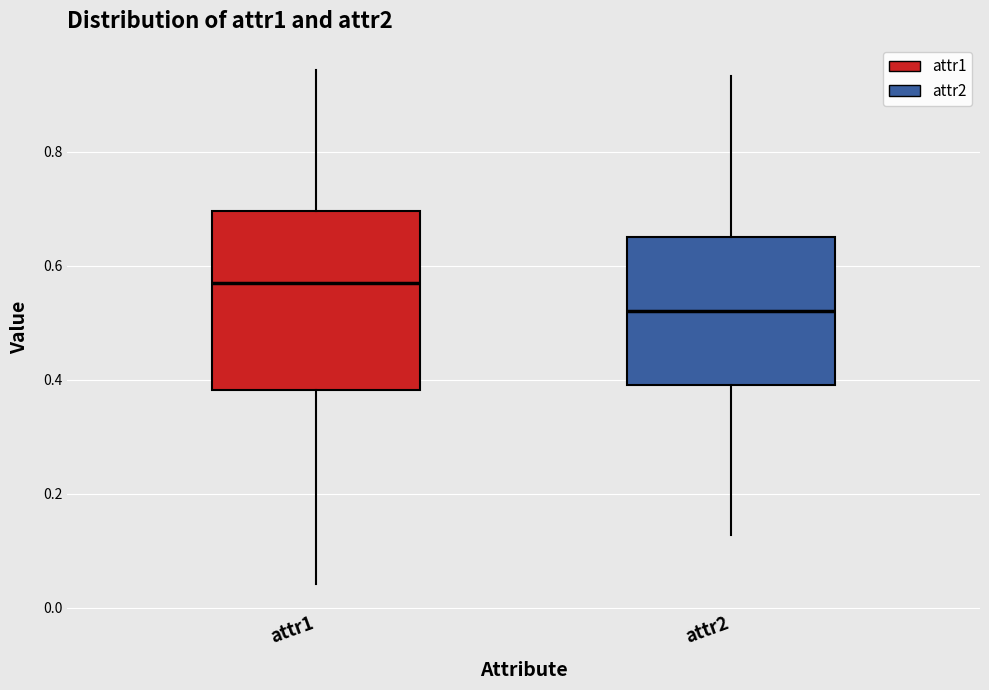

Where does the lower whisker of the box for attr1 end on the y-axis? The values are not printed on the chart, so give them approximately, as read against the axis.

0.04